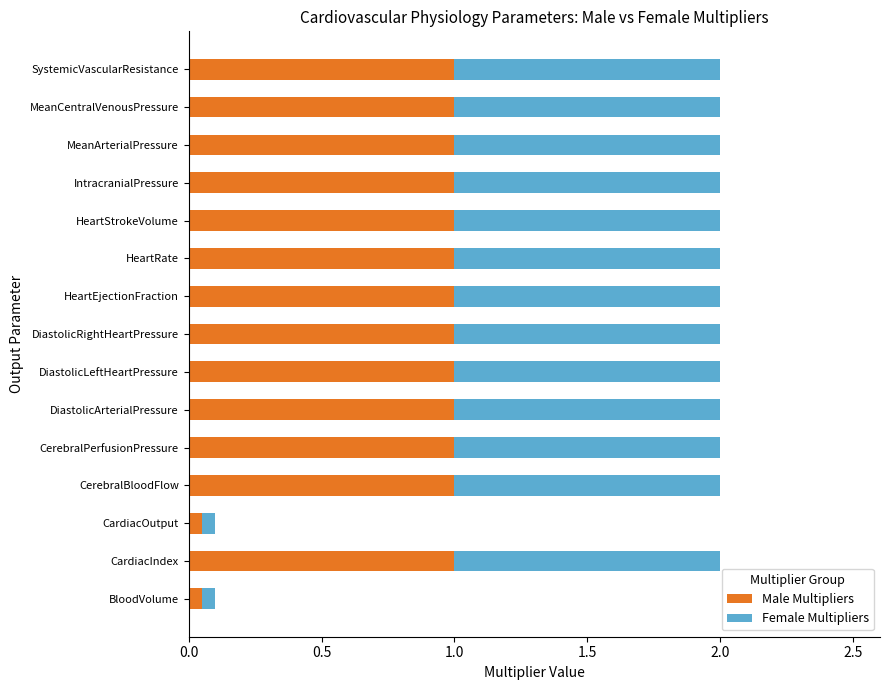

Is it true that Male Multipliers equals 1.0 at MeanCentralVenousPressure?

True